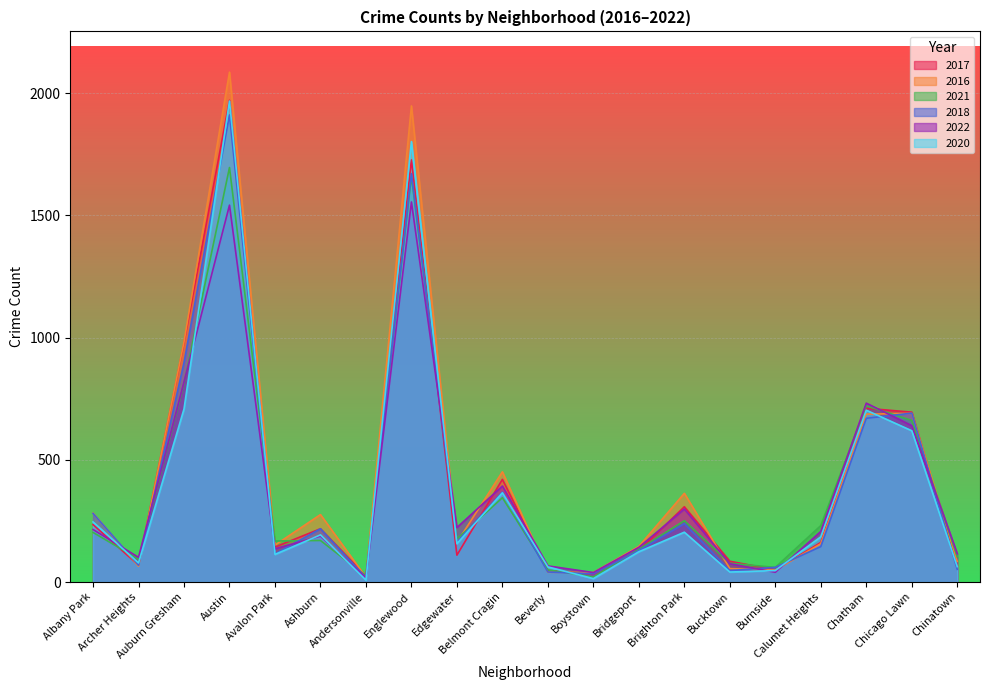

What is the approximate value of 2021 at Chatham, to the nearest 10?

720